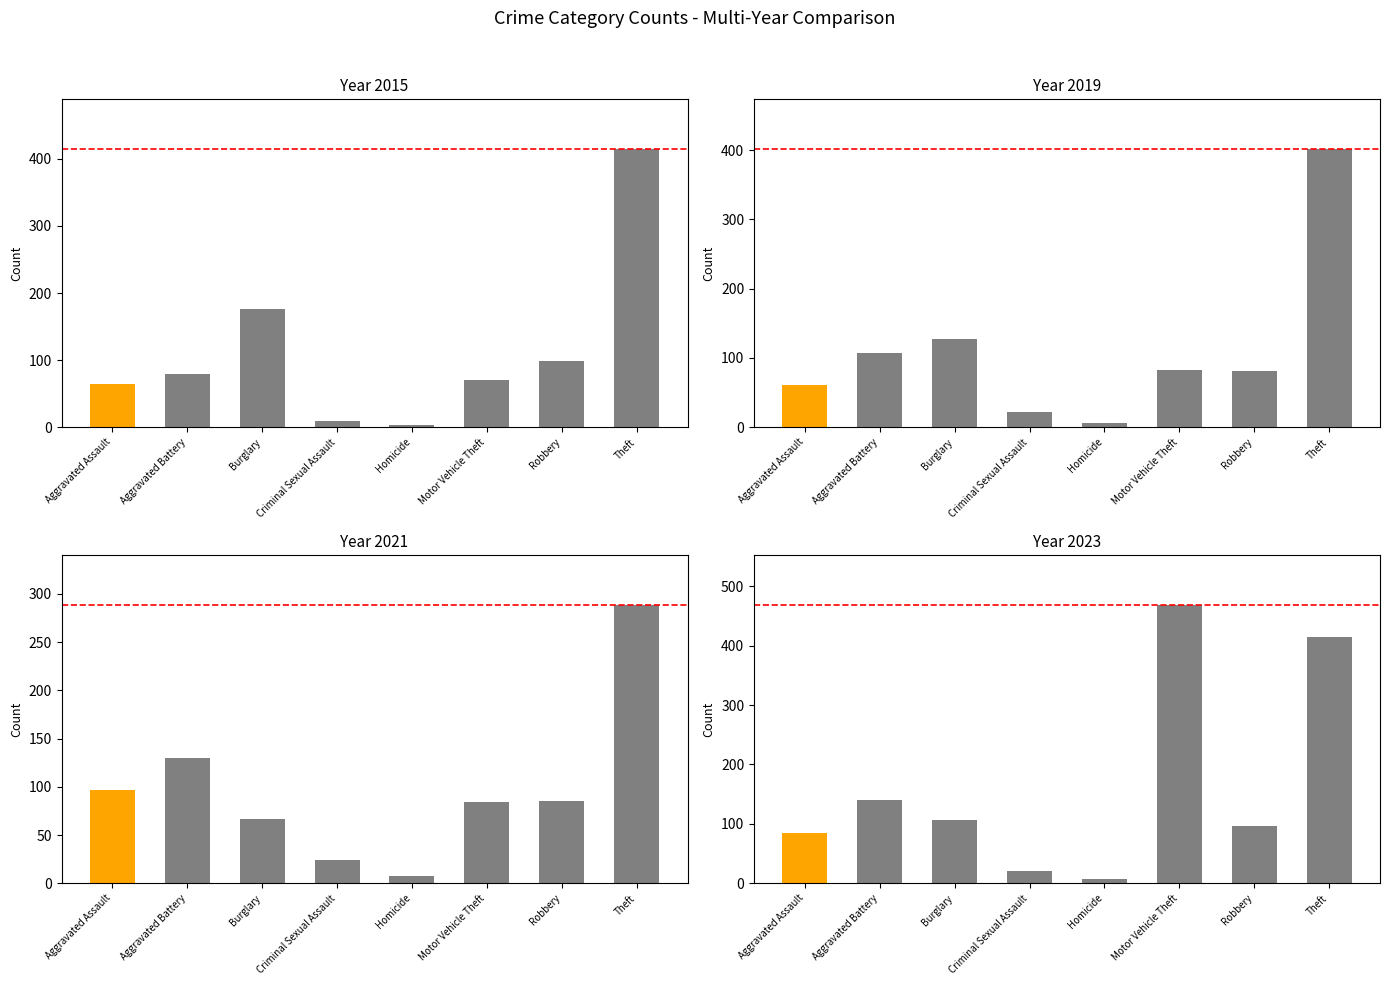

The value of 2021 at Motor Vehicle Theft is 40. True or false?

False